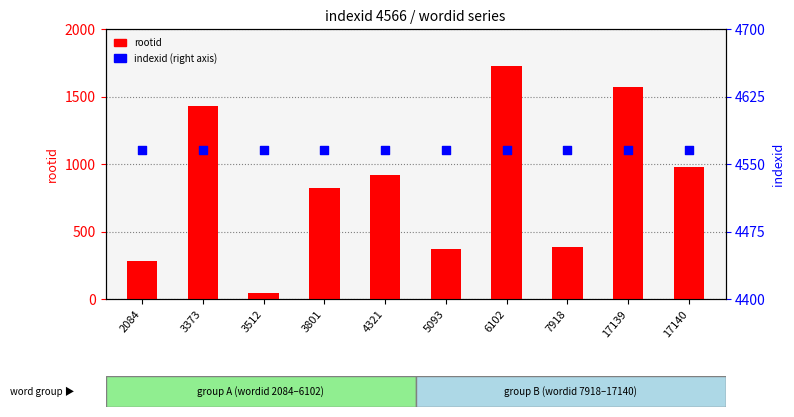

Which series reaches the minimum Y coordinate?

rootid